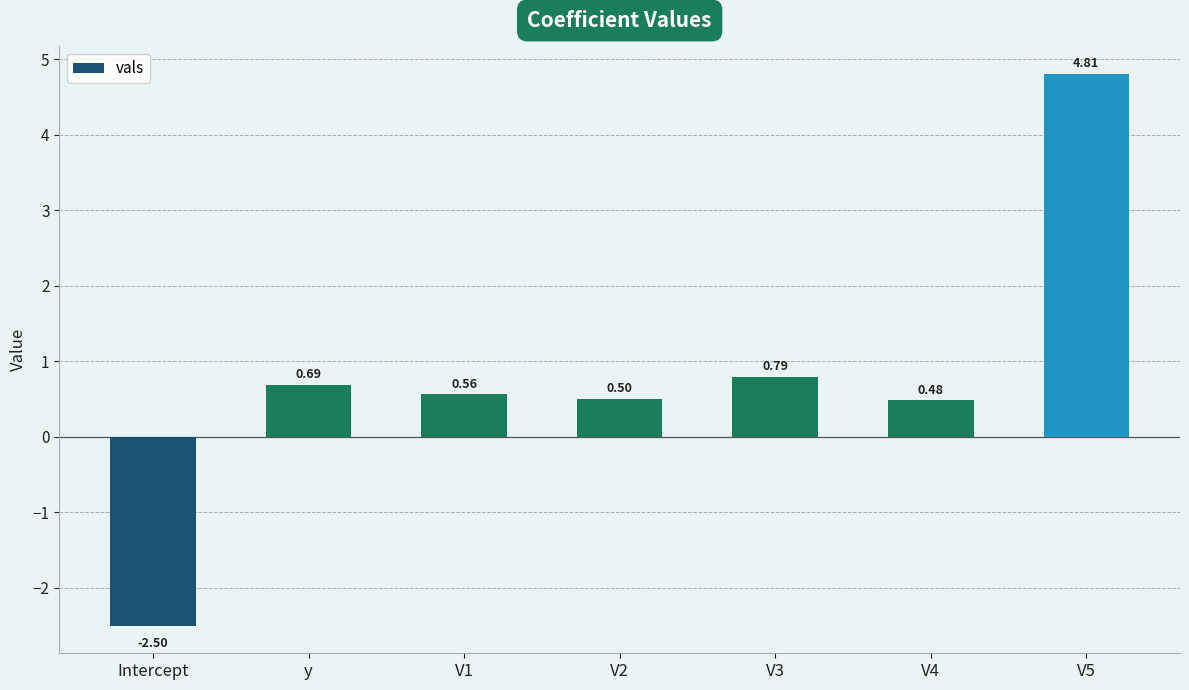

Which has a higher value, V5 or V2?

V5